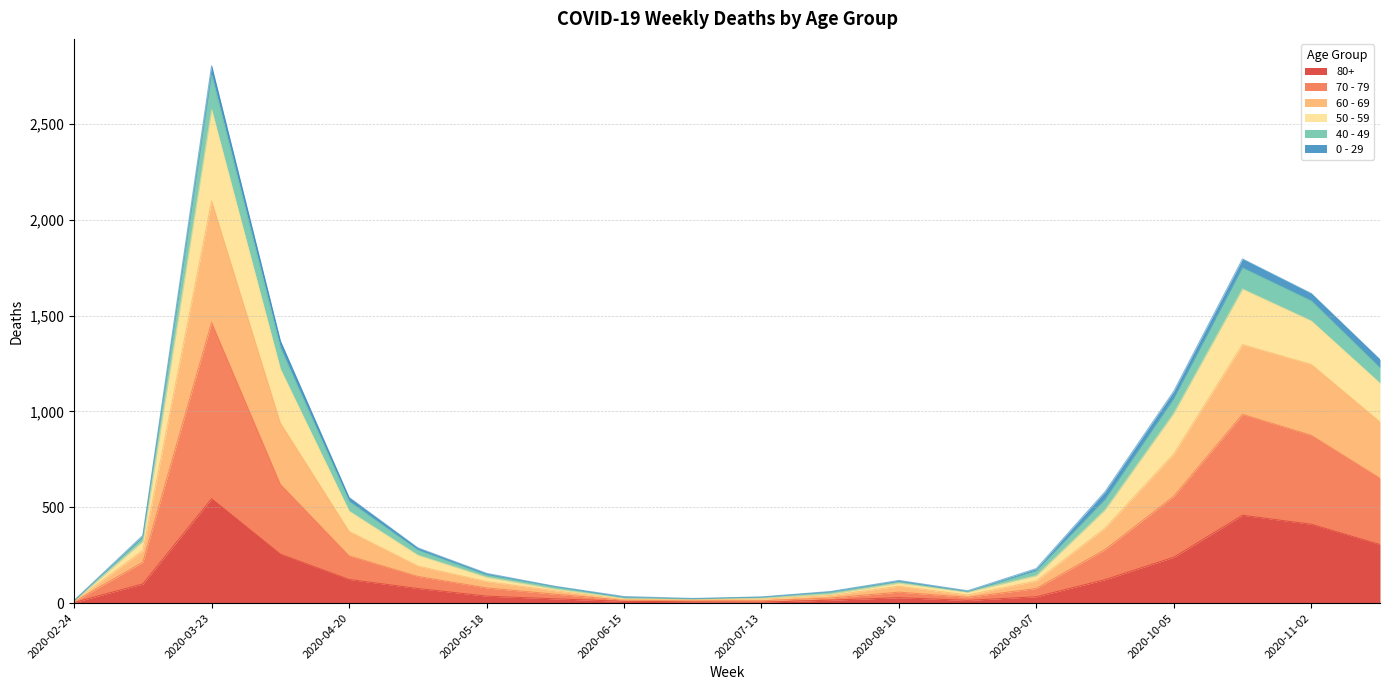

What is the label of the 8th point from the right?

2020-08-10